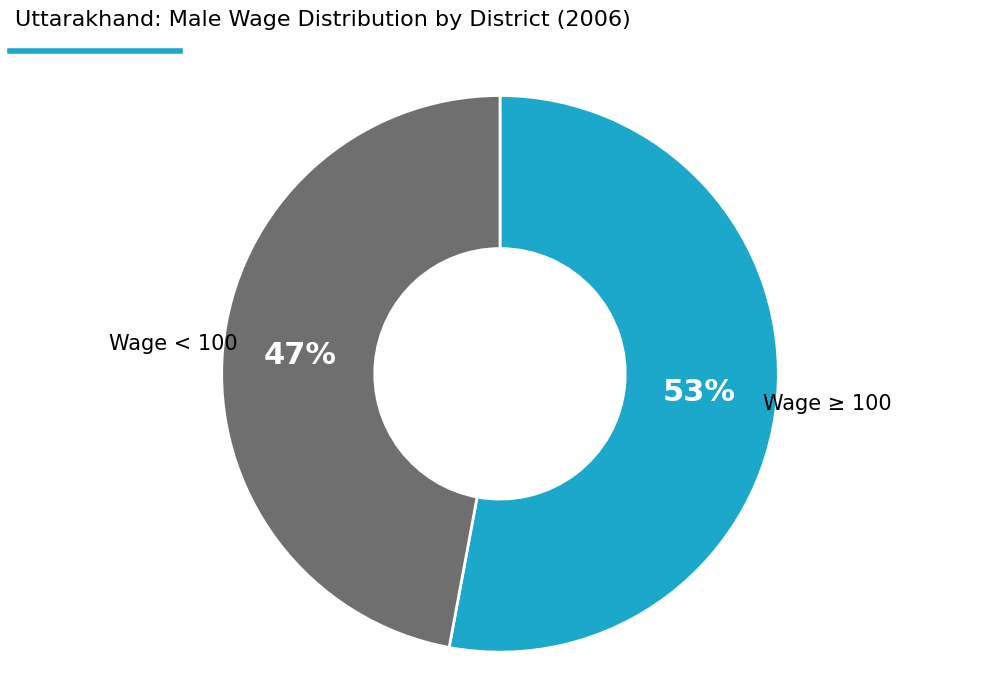

Is there a majority slice in this chart?

Yes